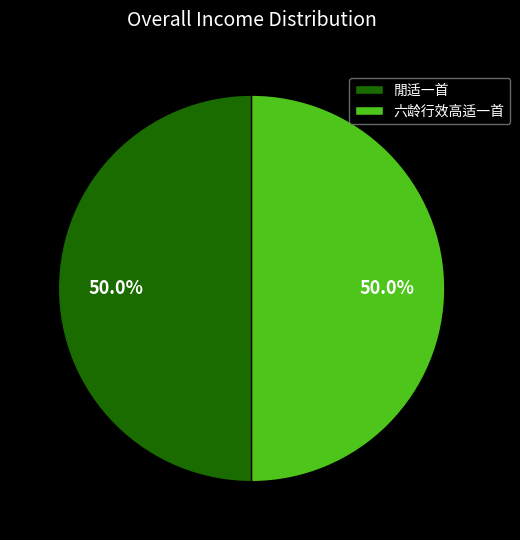

How much of the chart is everything except 六龄行效高适一首?

50.0%